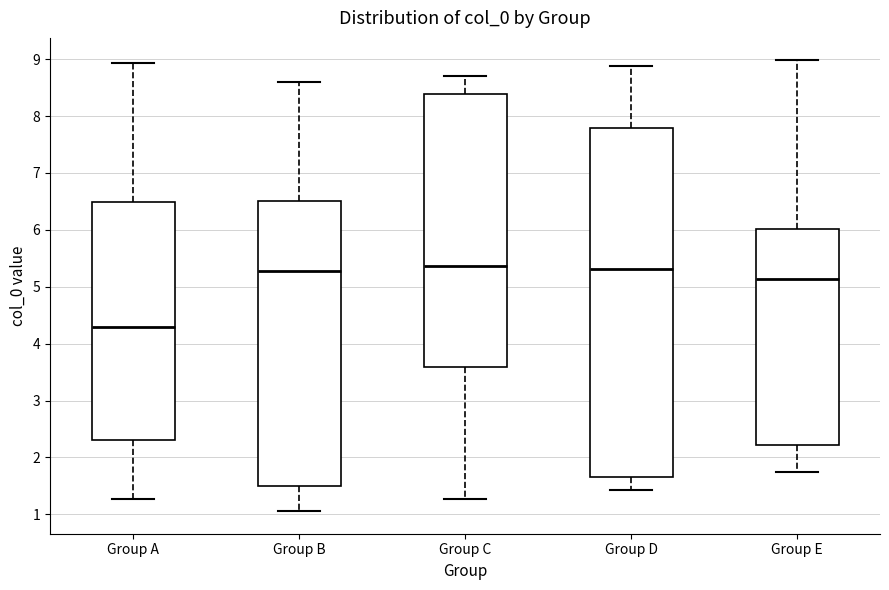

Comparing the boxes themselves (not the whiskers), which one is the tallest?

Group D